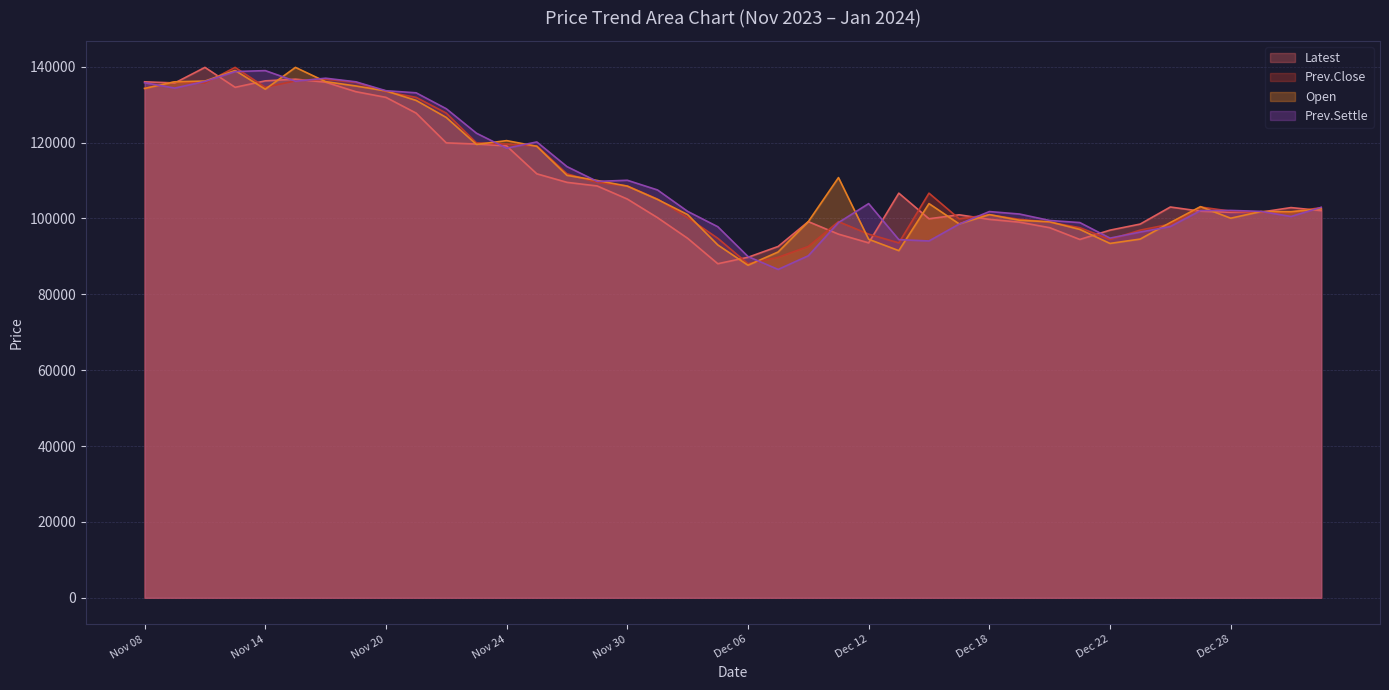

Which series changed the most between Nov 23 and Dec 27?

Prev.Settle